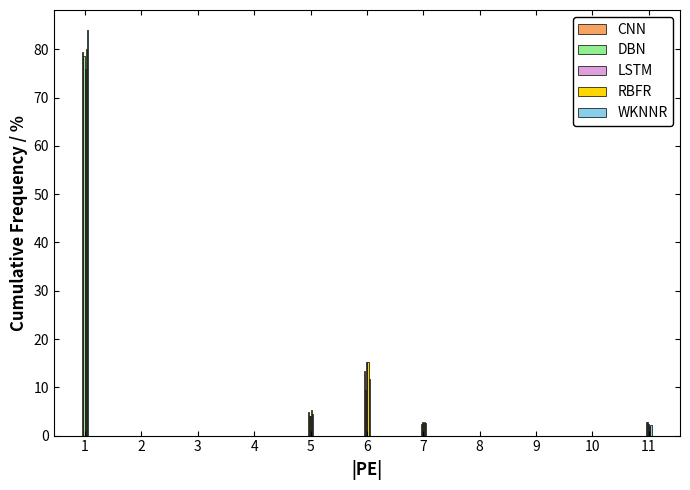

What is the sum of all CNN values?

102.9